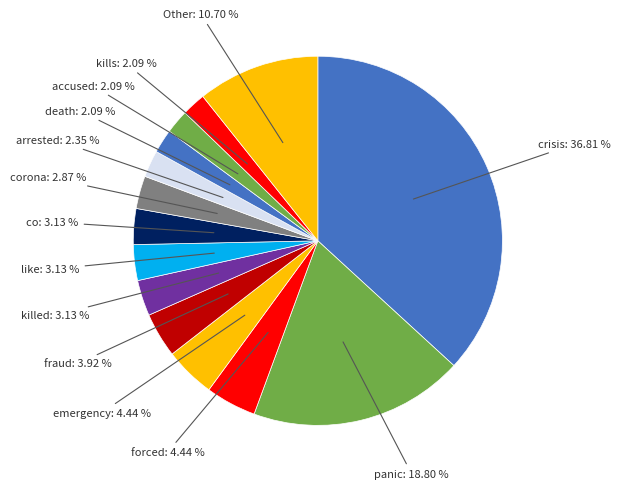

Which slice is the largest?

crisis